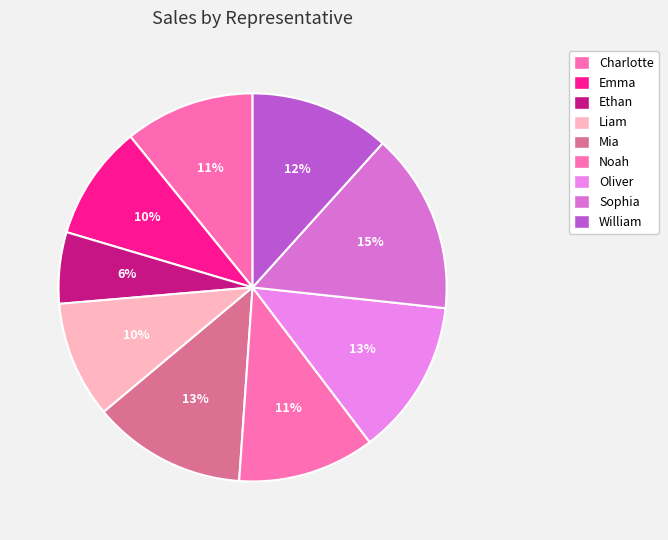

Count the number of slices in the pie.

9